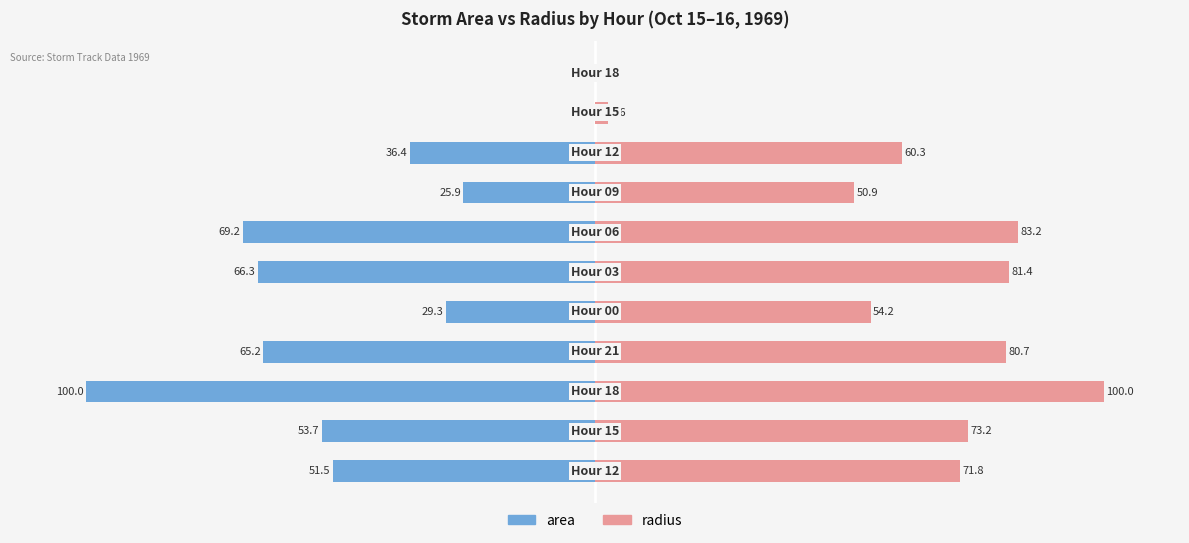

List the series in order of their overall mean, lowest first.

area, radius